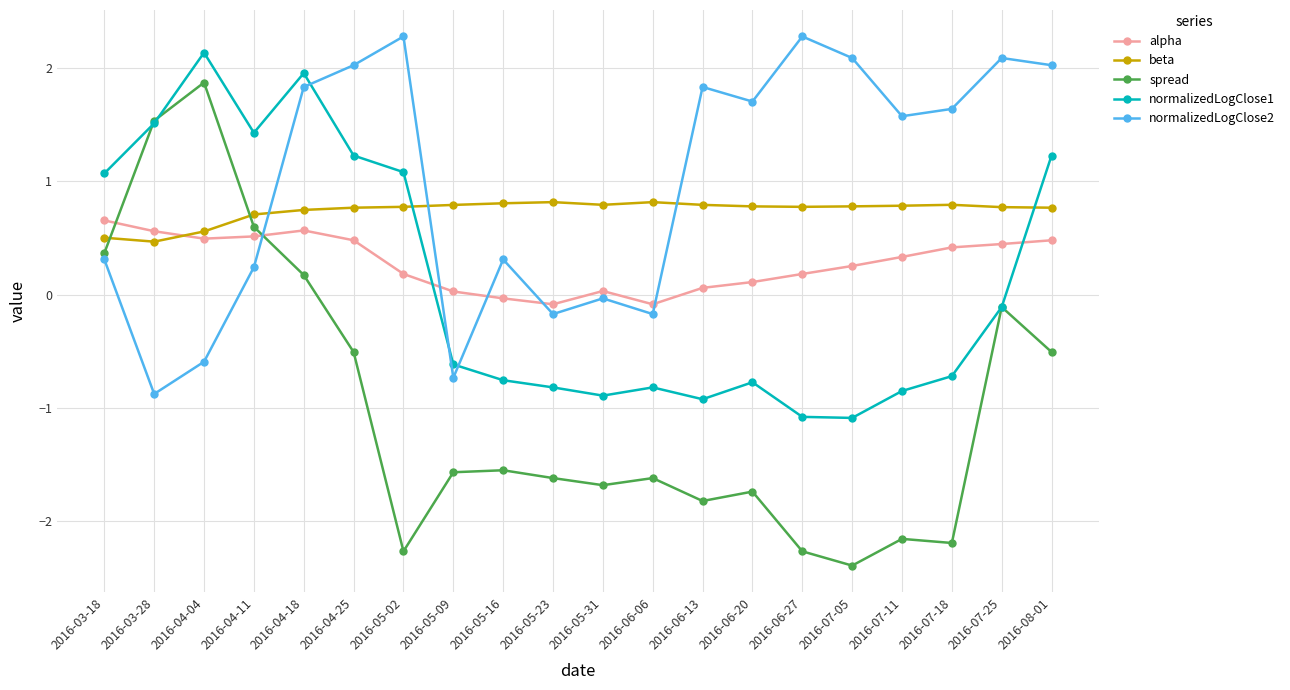

Does the chart display data point markers on the line(s)?

Yes